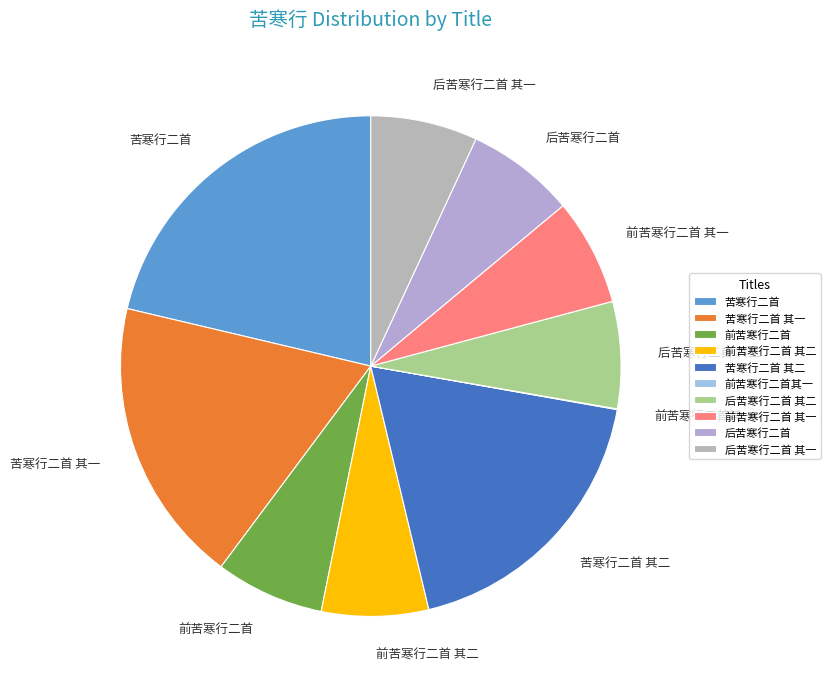

Does any single category account for the majority?

No